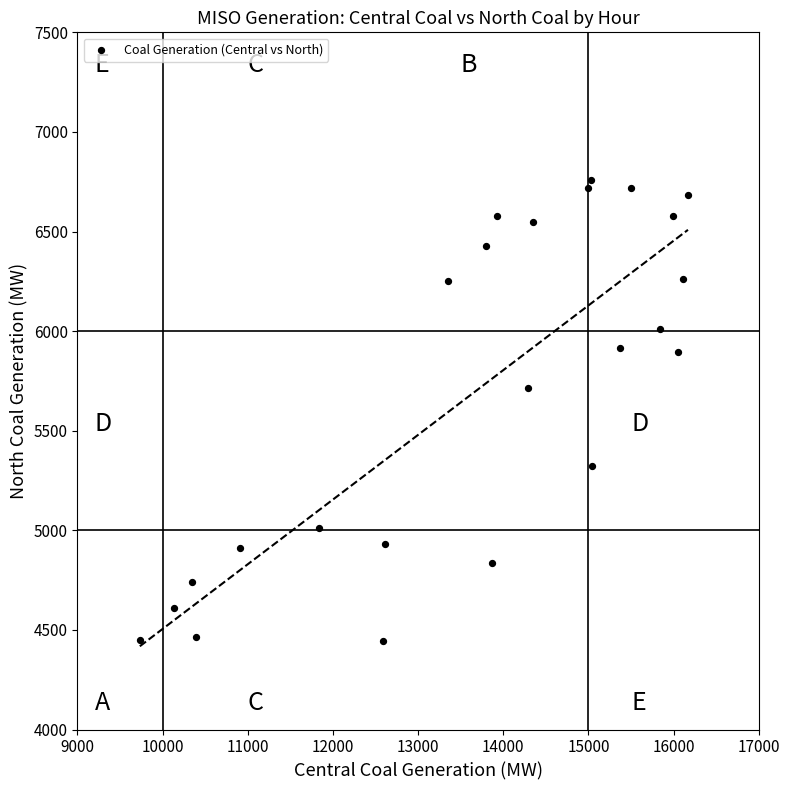

What Y value in the scatter plot is closest to 5601?

5715.1